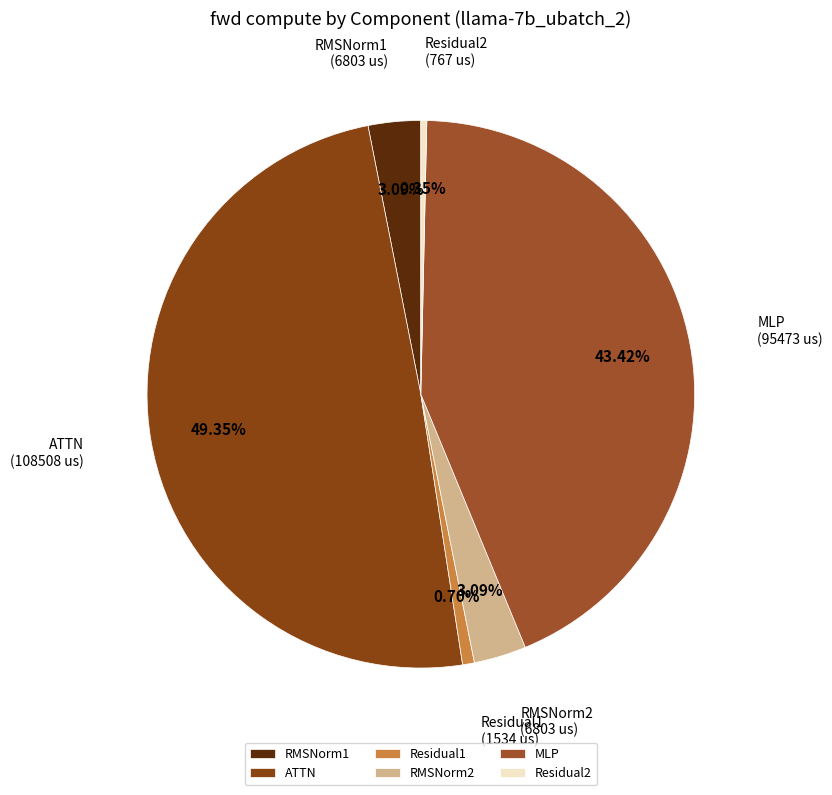

How many segments does this pie chart have?

6